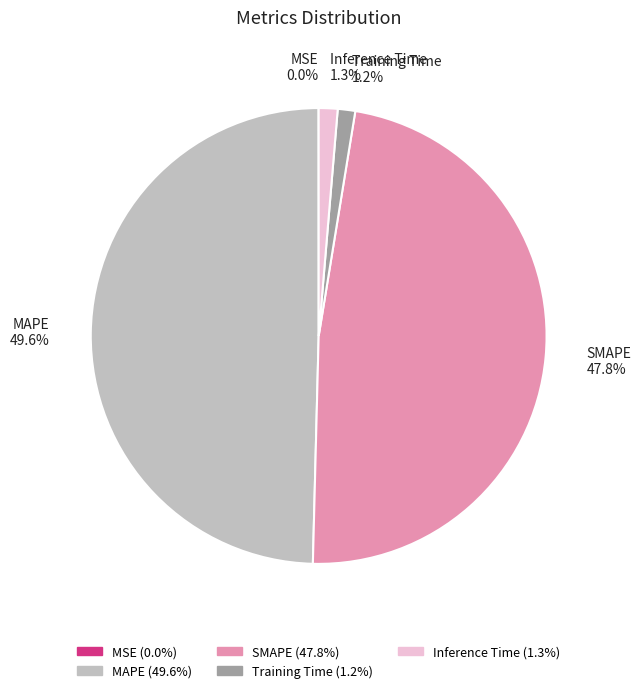

What percentage is NOT represented by Training Time?

98.8%